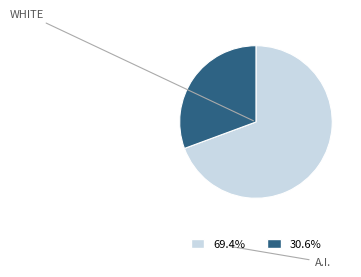

Is there any slice that represents more than half of the pie?

Yes